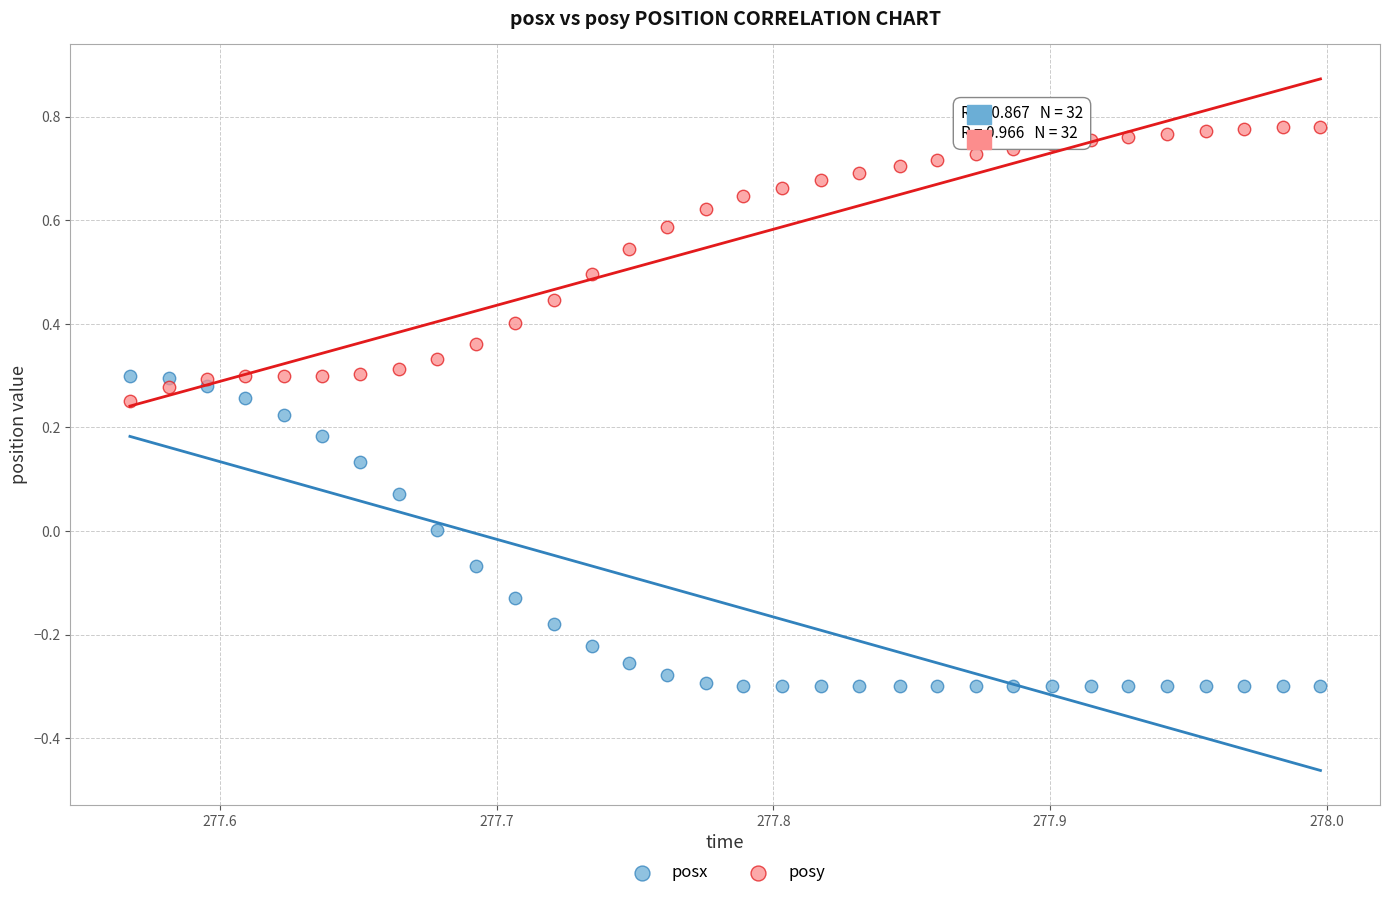

Which series contains the lowest Y value?

posx